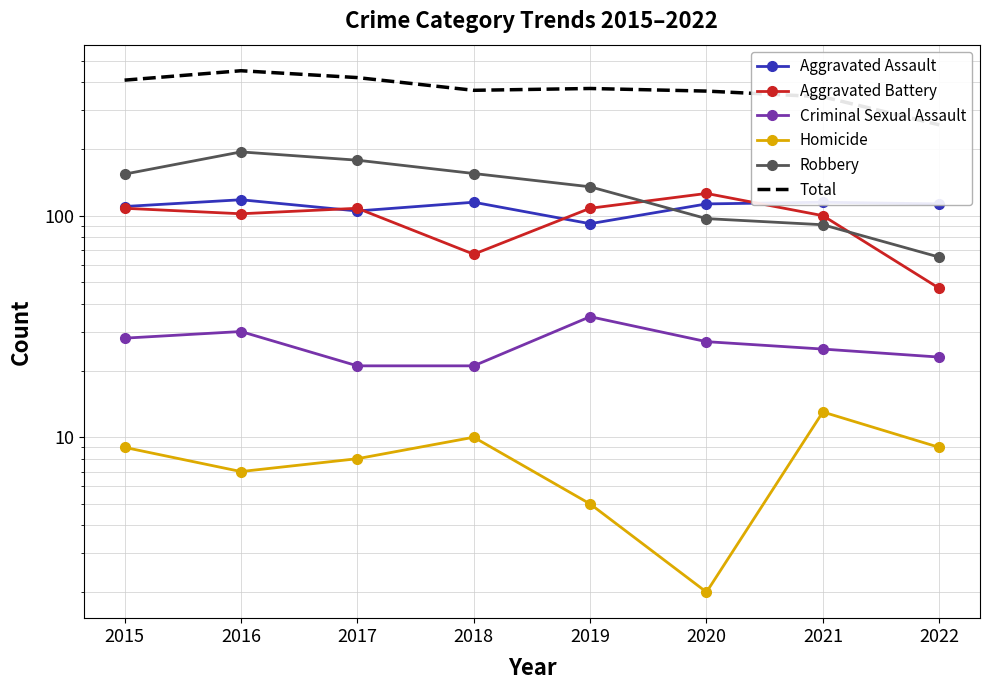

Which series has the largest total across all categories?

Total